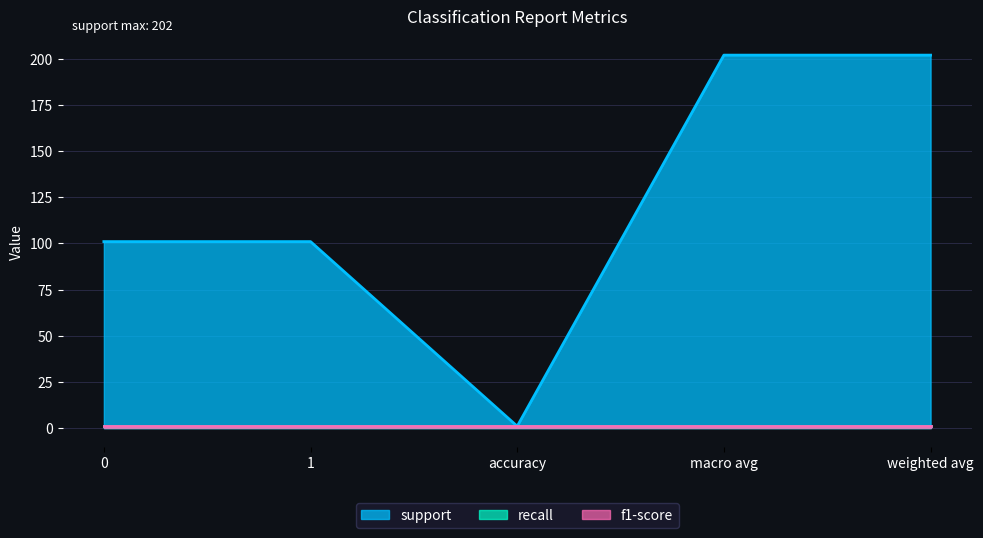

What value does the recall series have at 1?

1